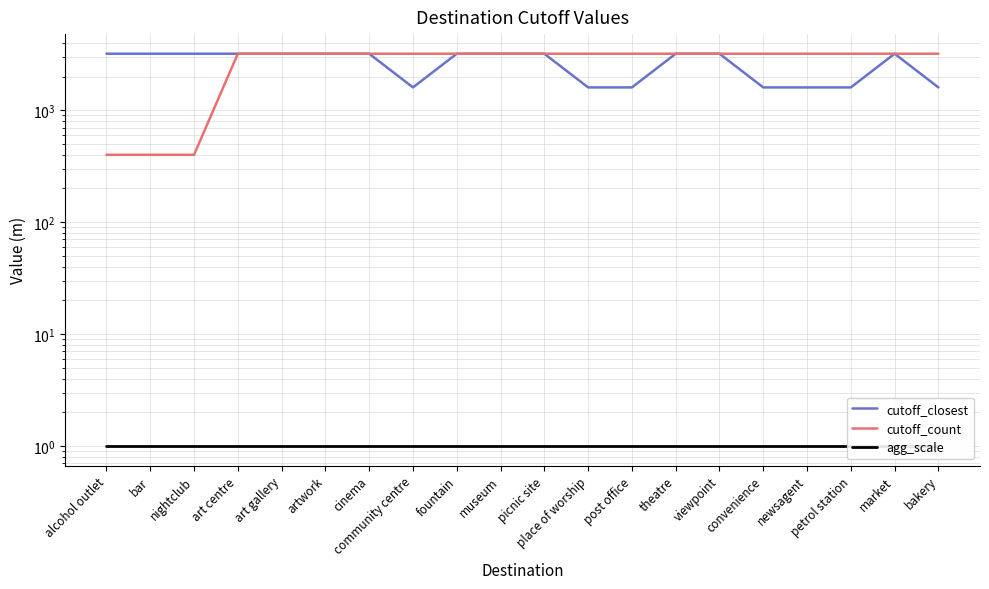

What is the sum of all agg_scale values?

20